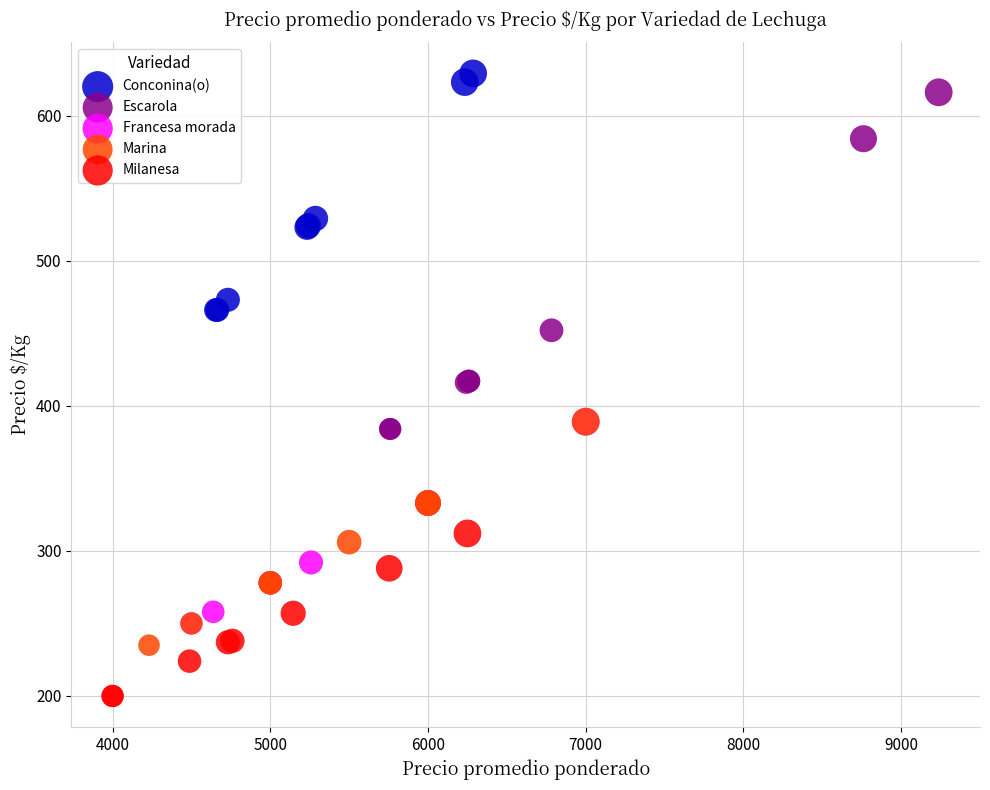

Which series reaches the minimum Y coordinate?

Milanesa